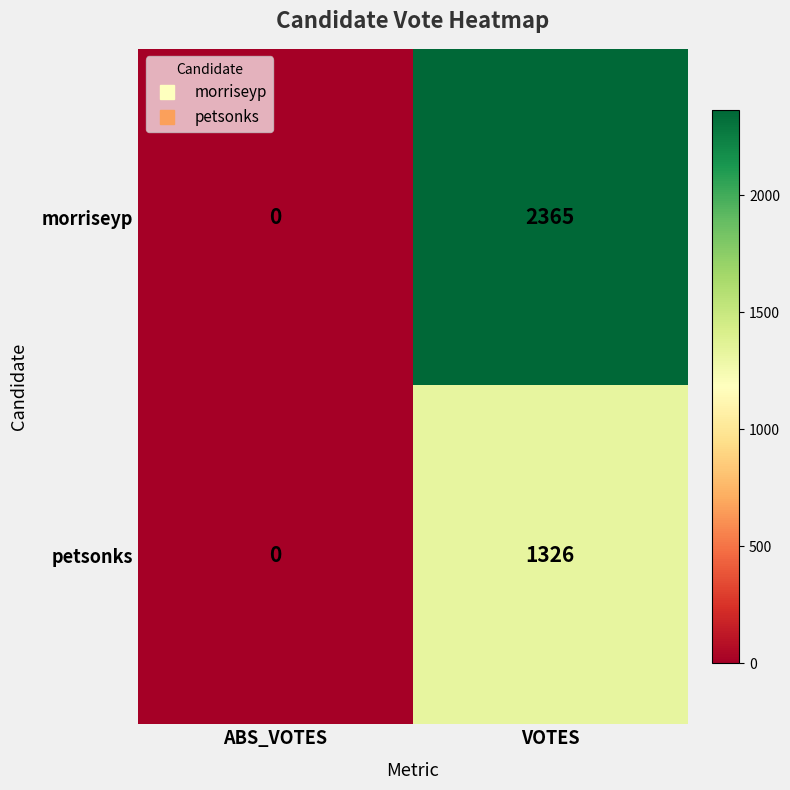

Is it true that petsonks equals 812 at VOTES?

False